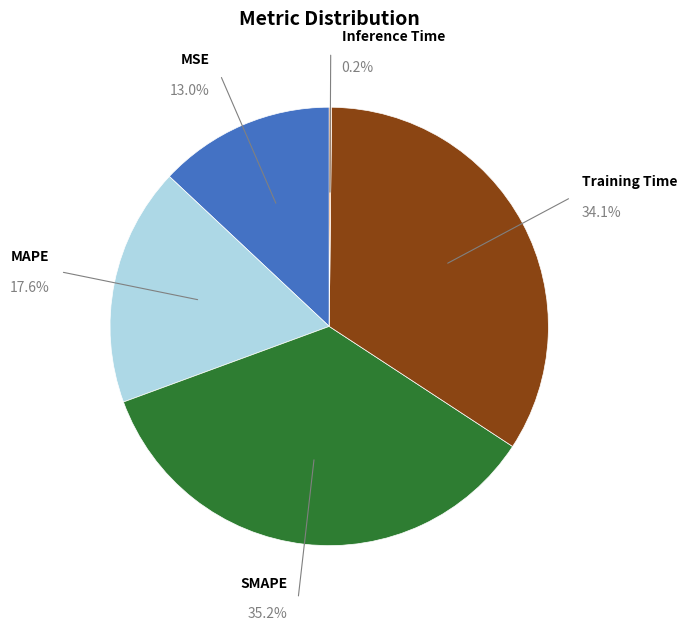

Count the number of slices in the pie.

5